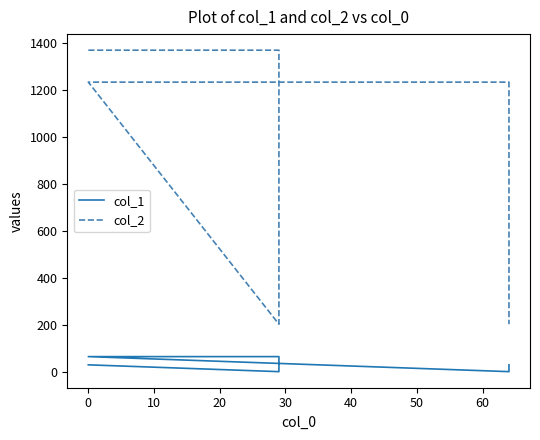

Is it true that col_2 equals 1232 at 30?

True